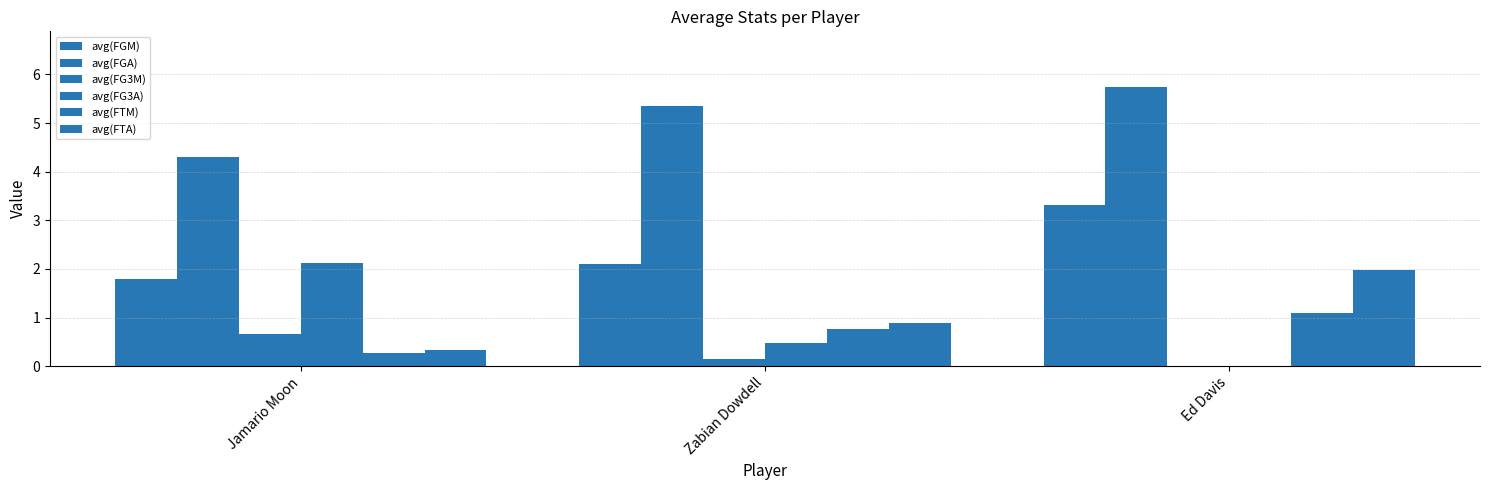

What is the average value of the avg(FG3A) series?

0.9